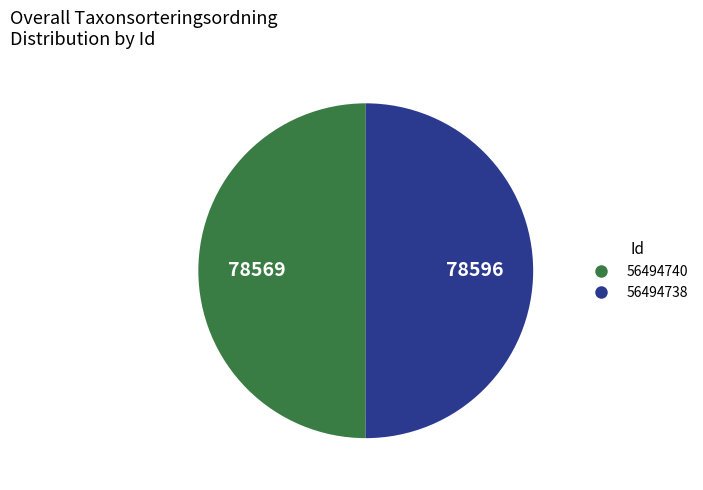

Approximately how many times larger is the value at 56494738 compared to 56494740?

1.0